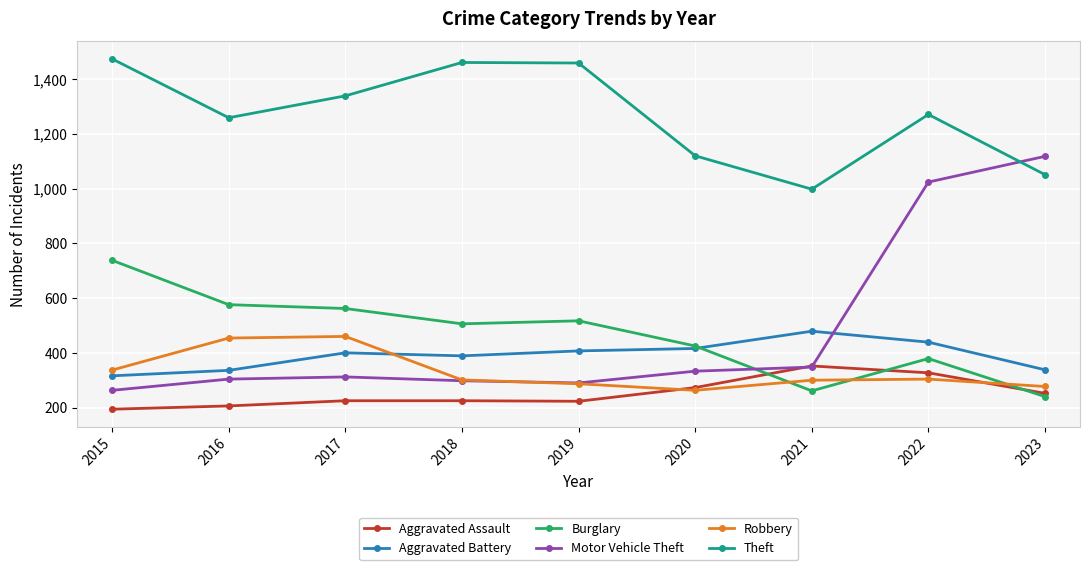

At 2022, list the series in order from smallest to largest.

Robbery, Aggravated Assault, Burglary, Aggravated Battery, Motor Vehicle Theft, Theft